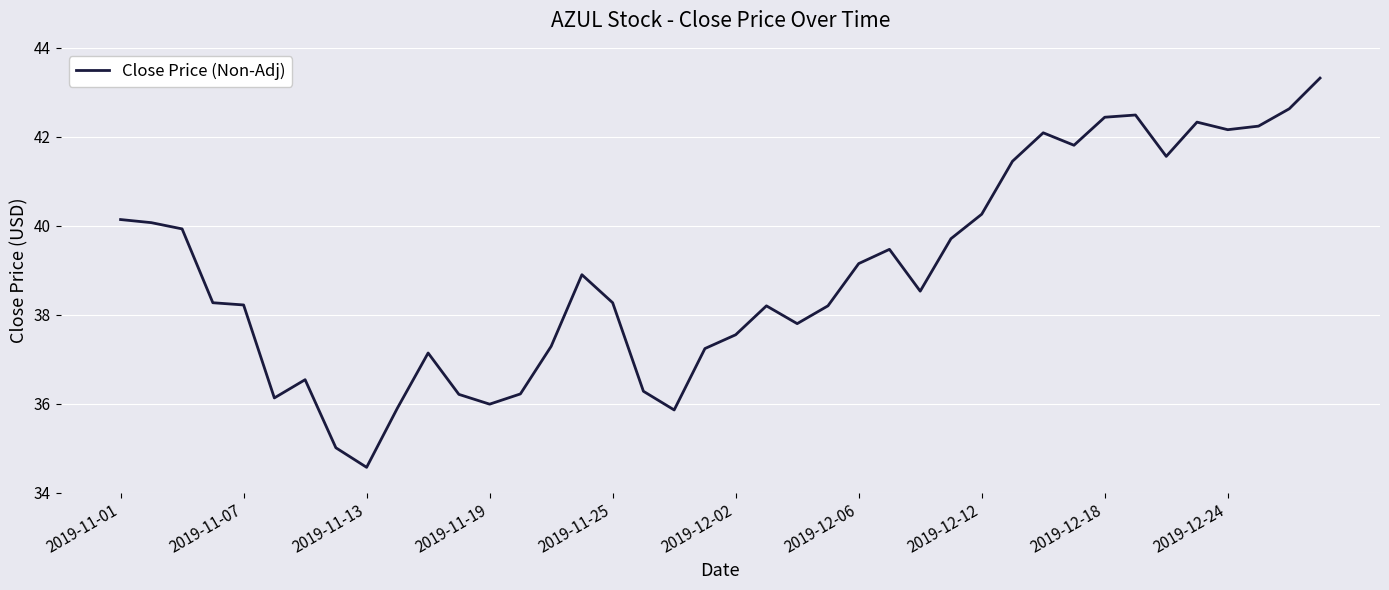

What is the smallest value displayed?

34.6